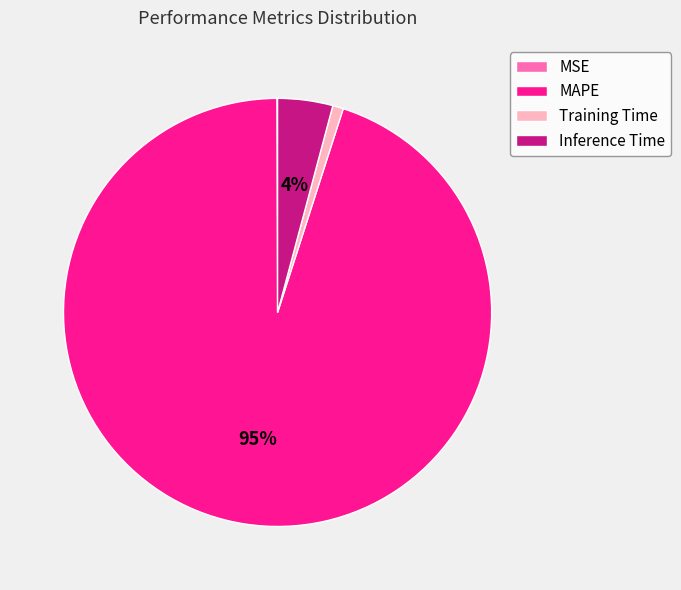

To the nearest percent, what is the difference between the largest and smallest slice percentages?

95%